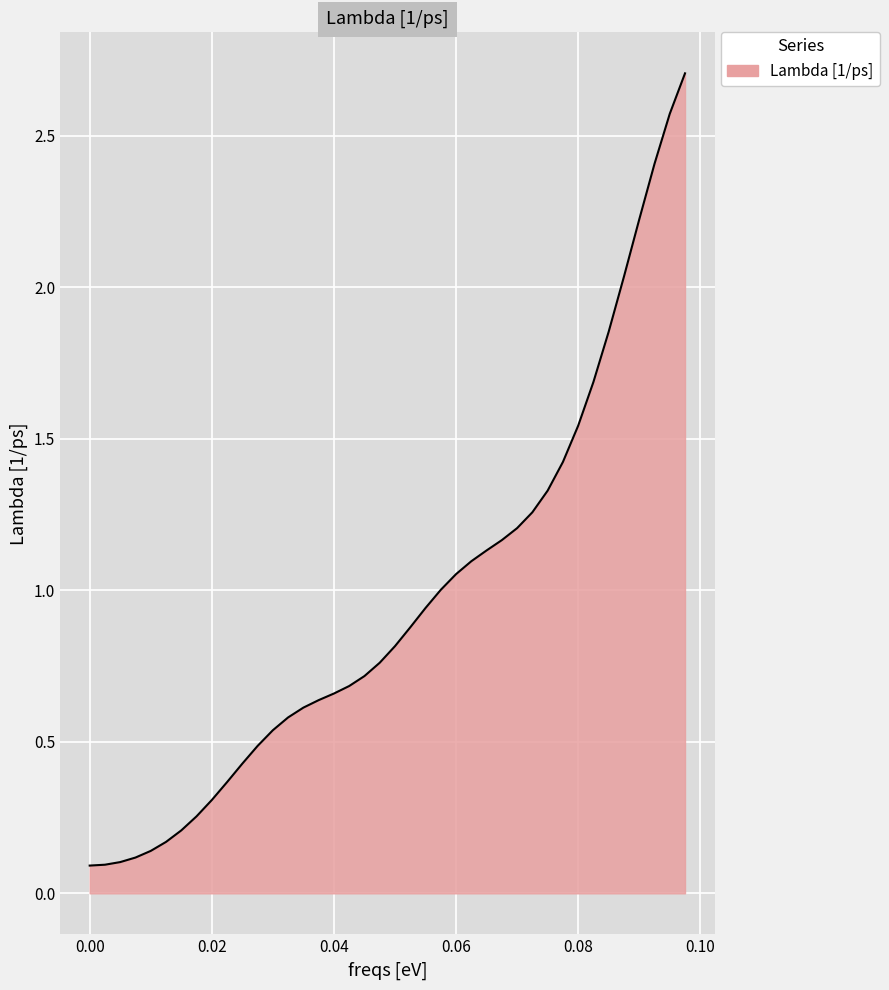

What is the maximum value shown in the chart?

2.7